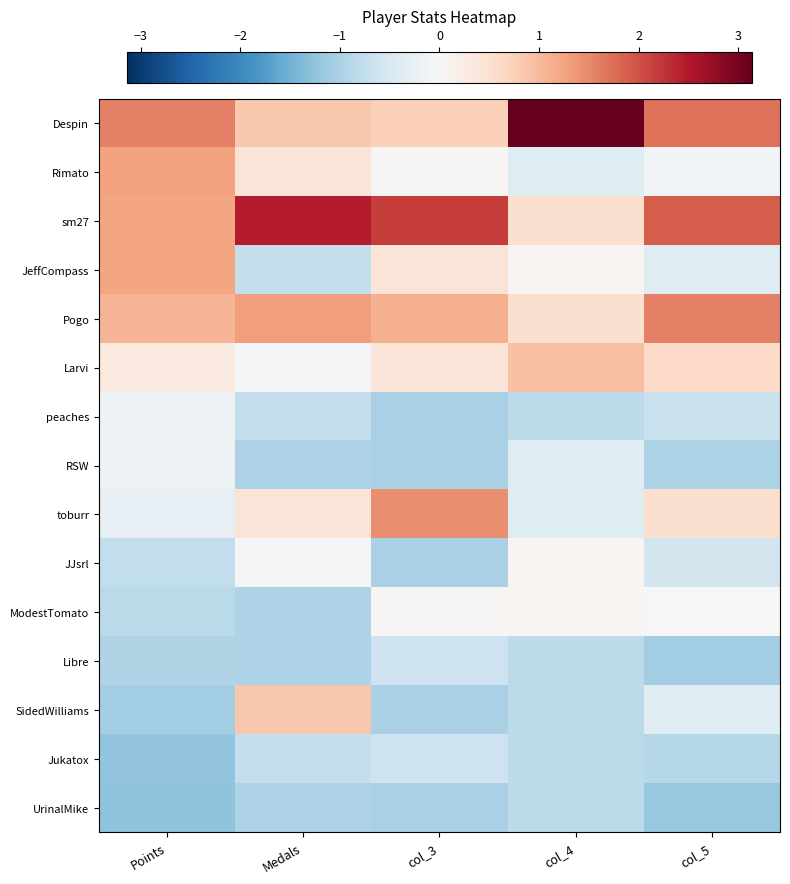

Between Medals and col_4, which series saw the biggest shift?

Despin